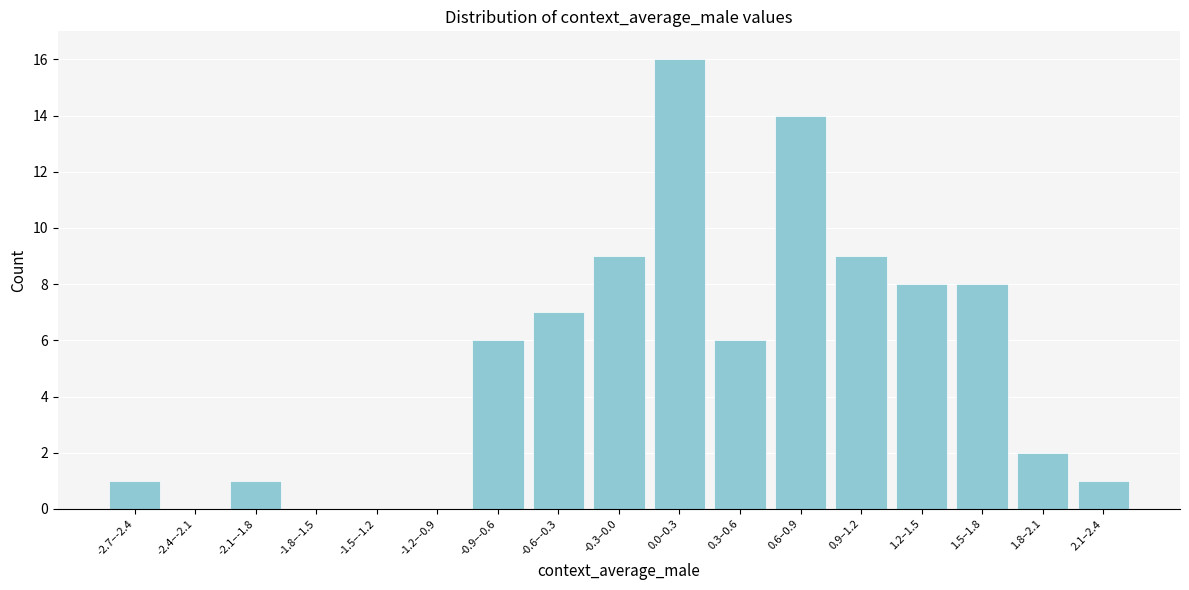

Reading right to left, list all the values displayed in this chart.

2.1–2.4=1	1.8–2.1=2	1.5–1.8=8	1.2–1.5=8	0.9–1.2=9	0.6–0.9=14	0.3–0.6=6	0.0–0.3=16	-0.3–0.0=9	-0.6–-0.3=7	-0.9–-0.6=6	-1.2–-0.9=0	-1.5–-1.2=0	-1.8–-1.5=0	-2.1–-1.8=1	-2.4–-2.1=0	-2.7–-2.4=1